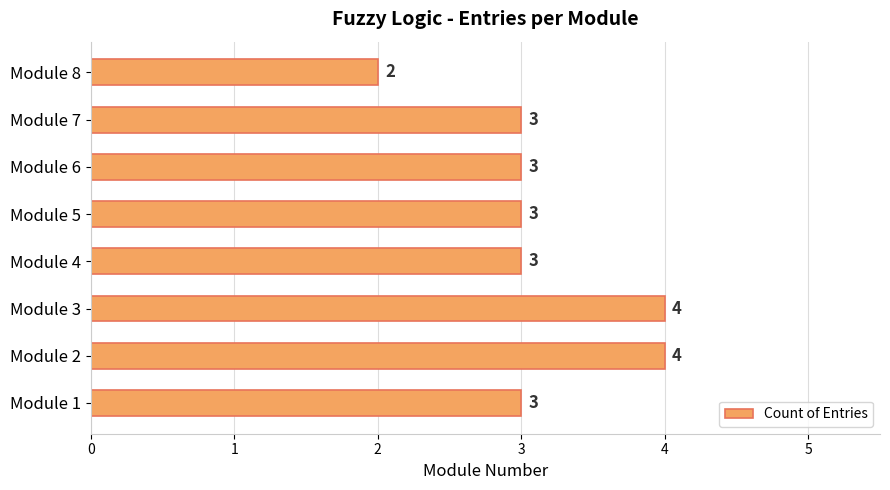

Between Module 8 and Module 1, which is larger?

Module 1